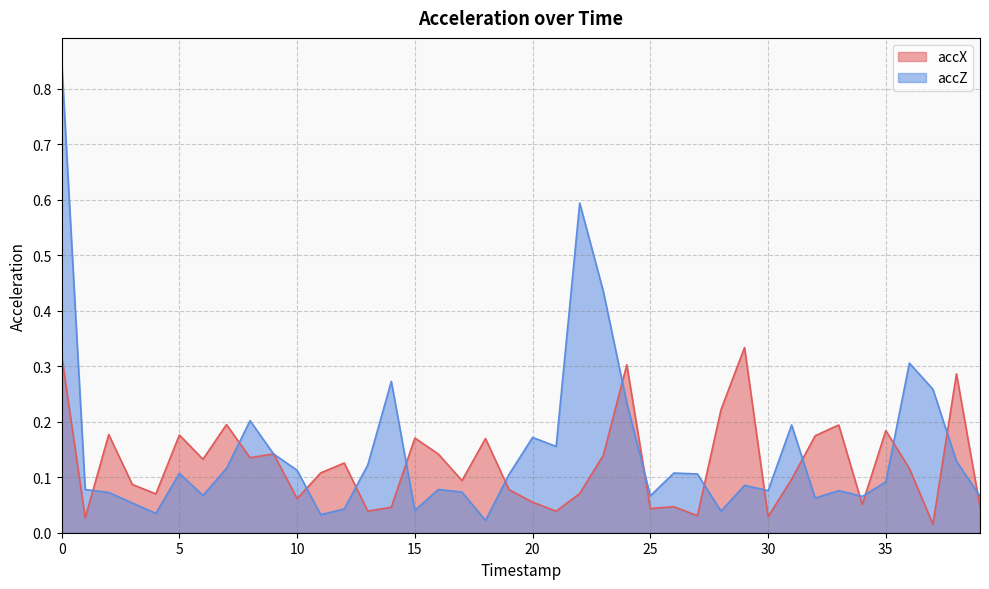

Is it true that accX equals 0.2 at 0?

False